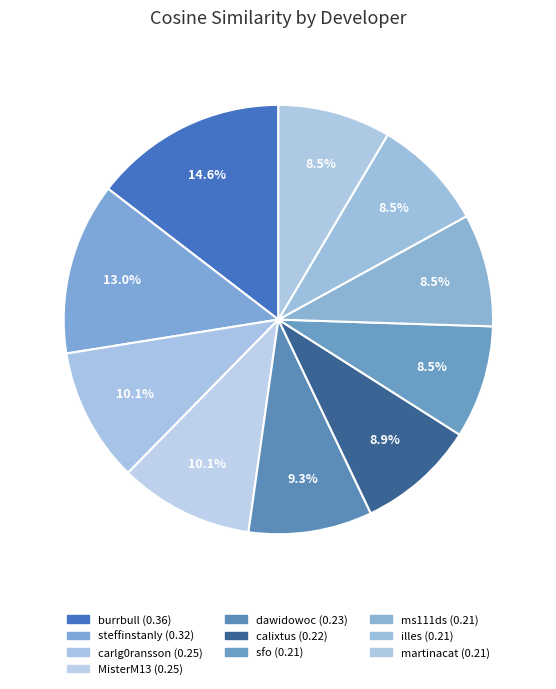

Rank the categories by value from lowest to highest.

sfo, ms111ds, illes, martinacat, calixtus, dawidowoc, carlg0ransson, MisterM13, steffinstanly, burrbull